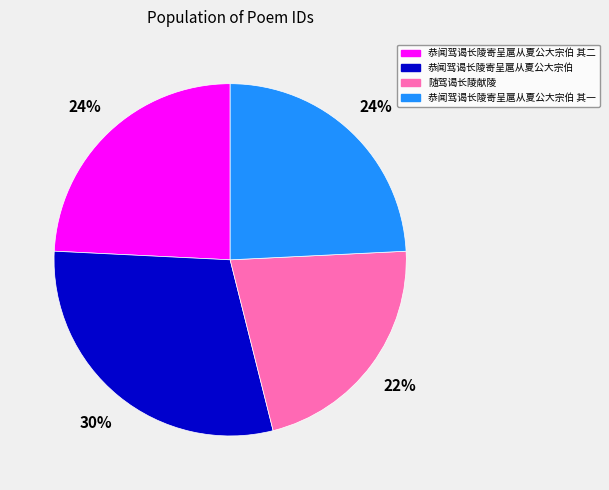

Is it true that 恭闻驾谒长陵寄呈扈从夏公大宗伯 is 30% of the pie?

True